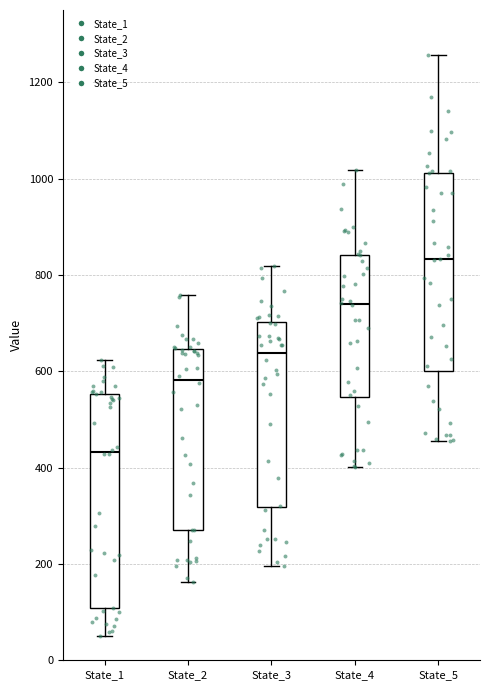

Comparing the boxes themselves (not the whiskers), which one is the tallest?

State_1